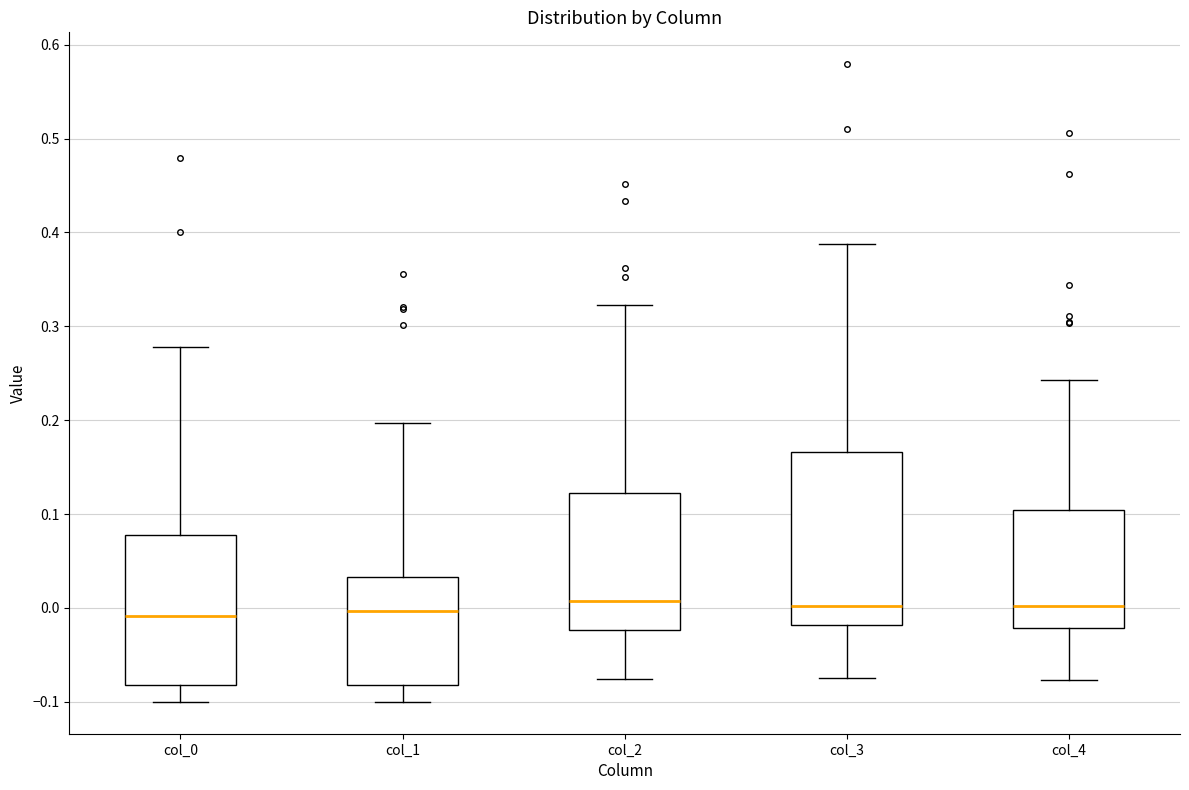

Comparing the boxes themselves (not the whiskers), which one is the tallest?

col_3